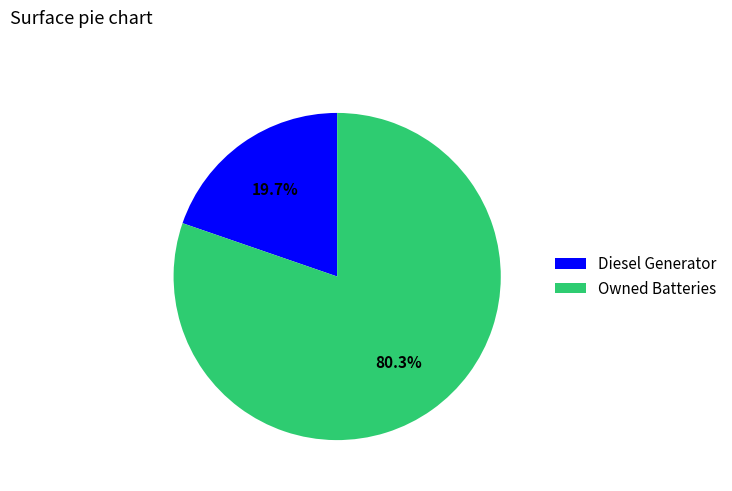

Approximately how many times larger is the value at Owned Batteries compared to Diesel Generator?

4.1